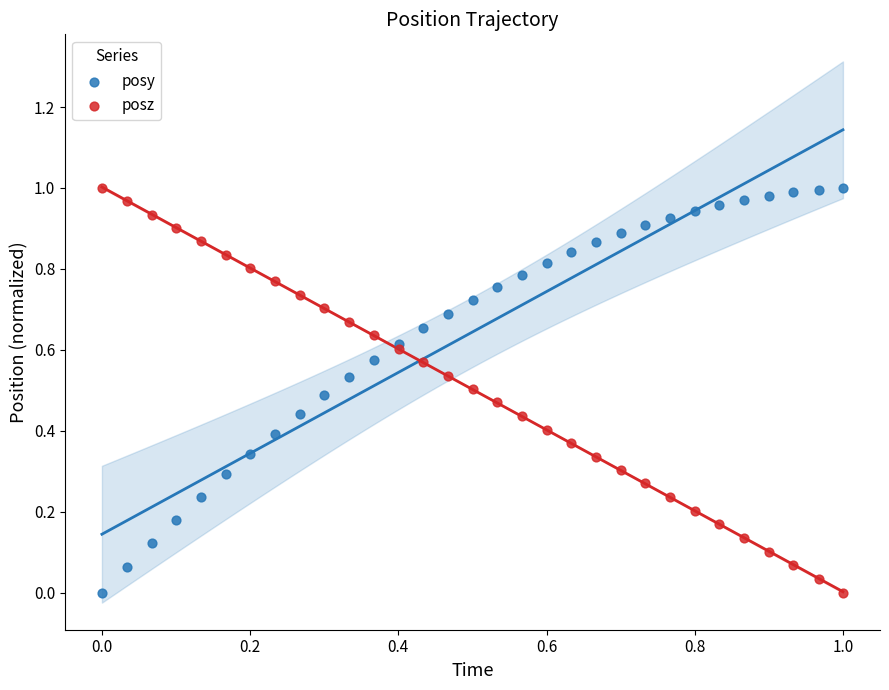

What are all the series names shown in the legend?

posy, posz